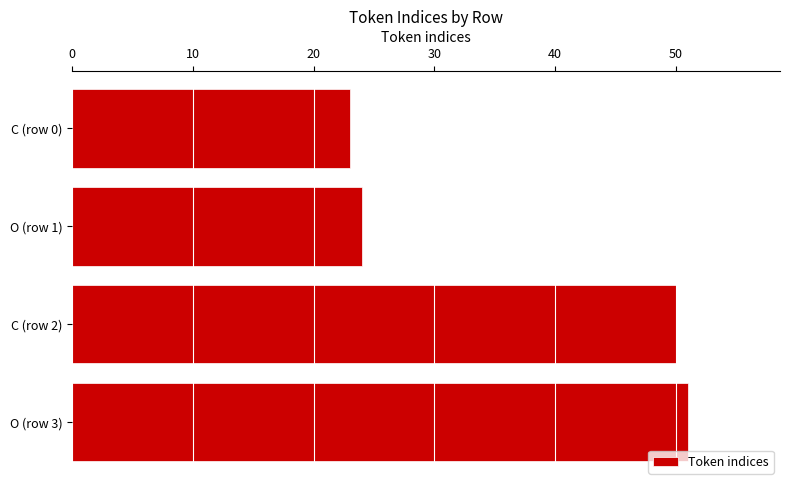

What is the minimum value shown in the chart?

23